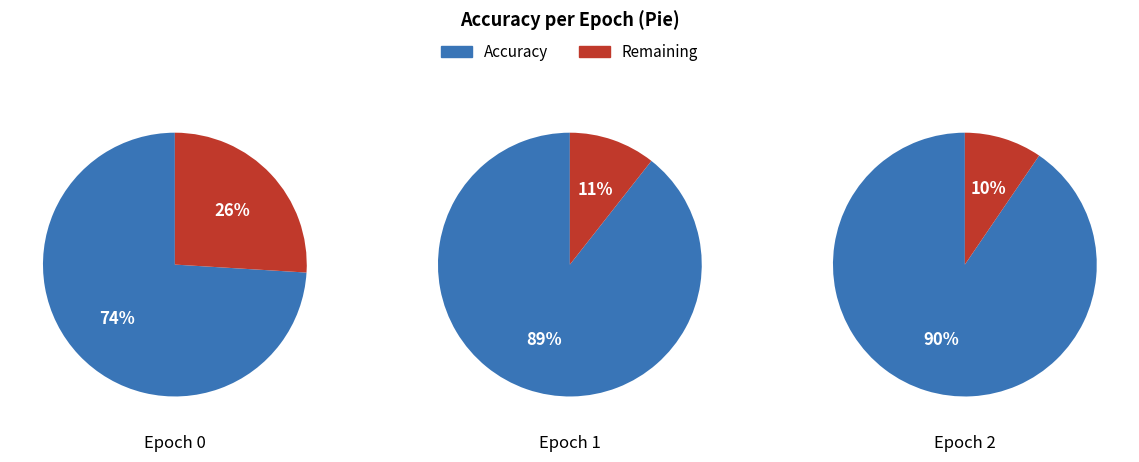

Which category has the biggest portion of the pie?

2